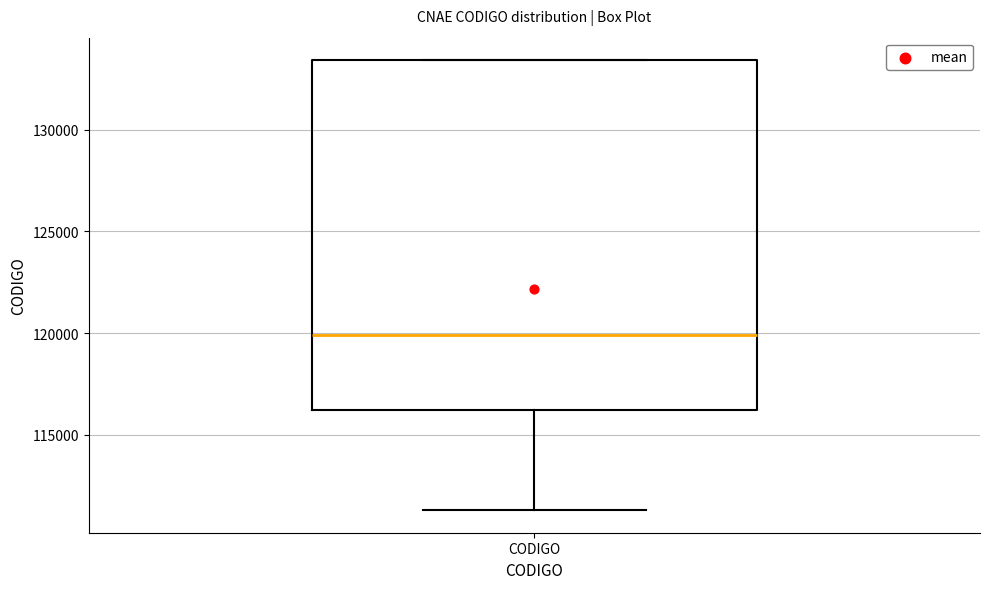

Where is the upper edge of the box for CODIGO on the y-axis? The values are not printed on the chart, so give them approximately, as read against the axis.

133500